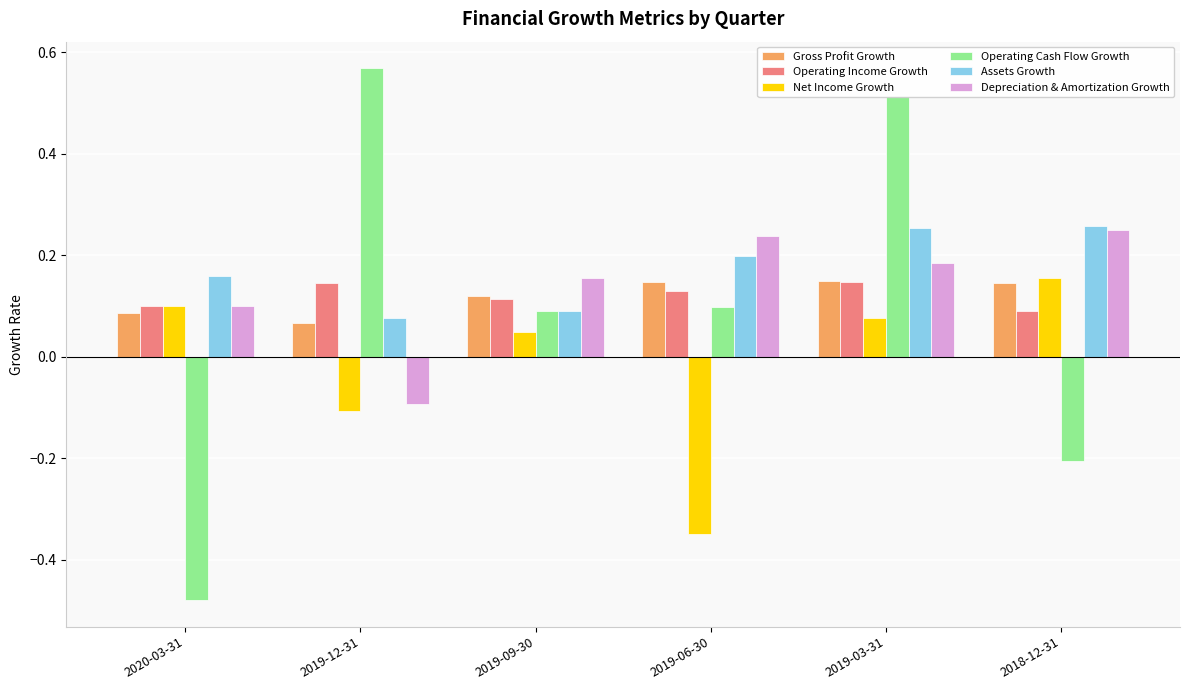

What position from the right is 2019-12-31?

5